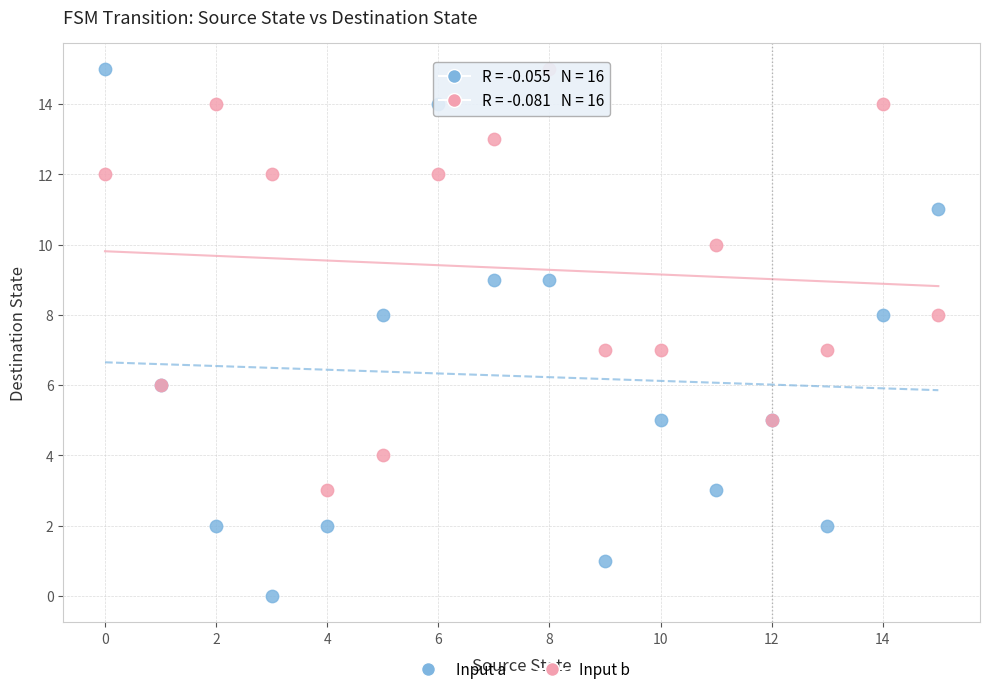

Which series has the largest Y range (max minus min)?

Input a